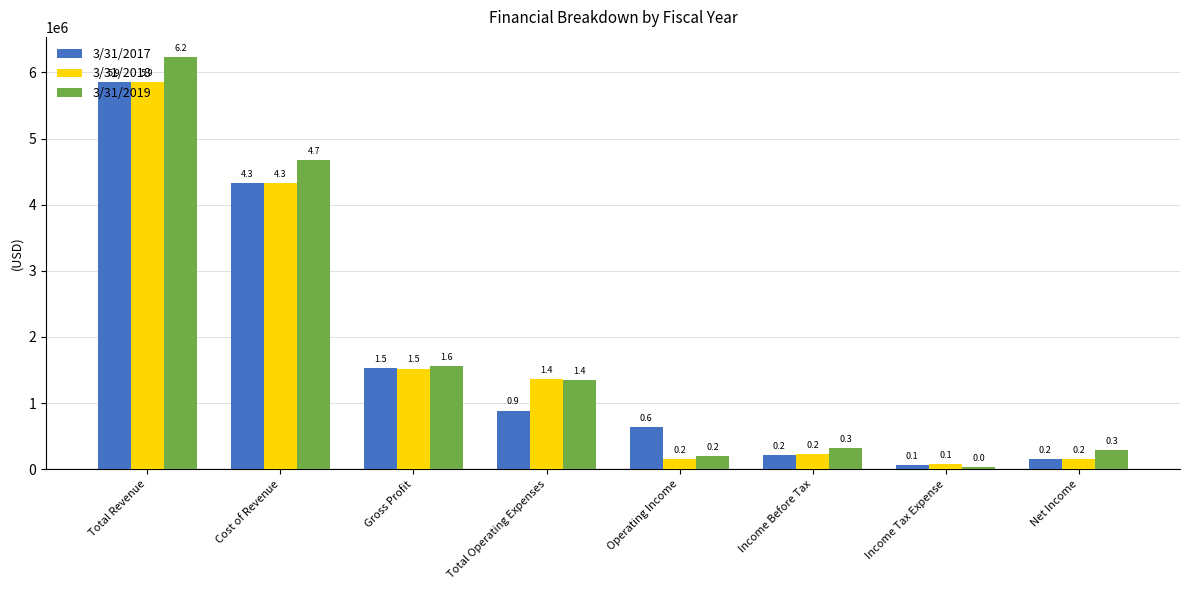

What is the maximum value shown in the chart?

6225589